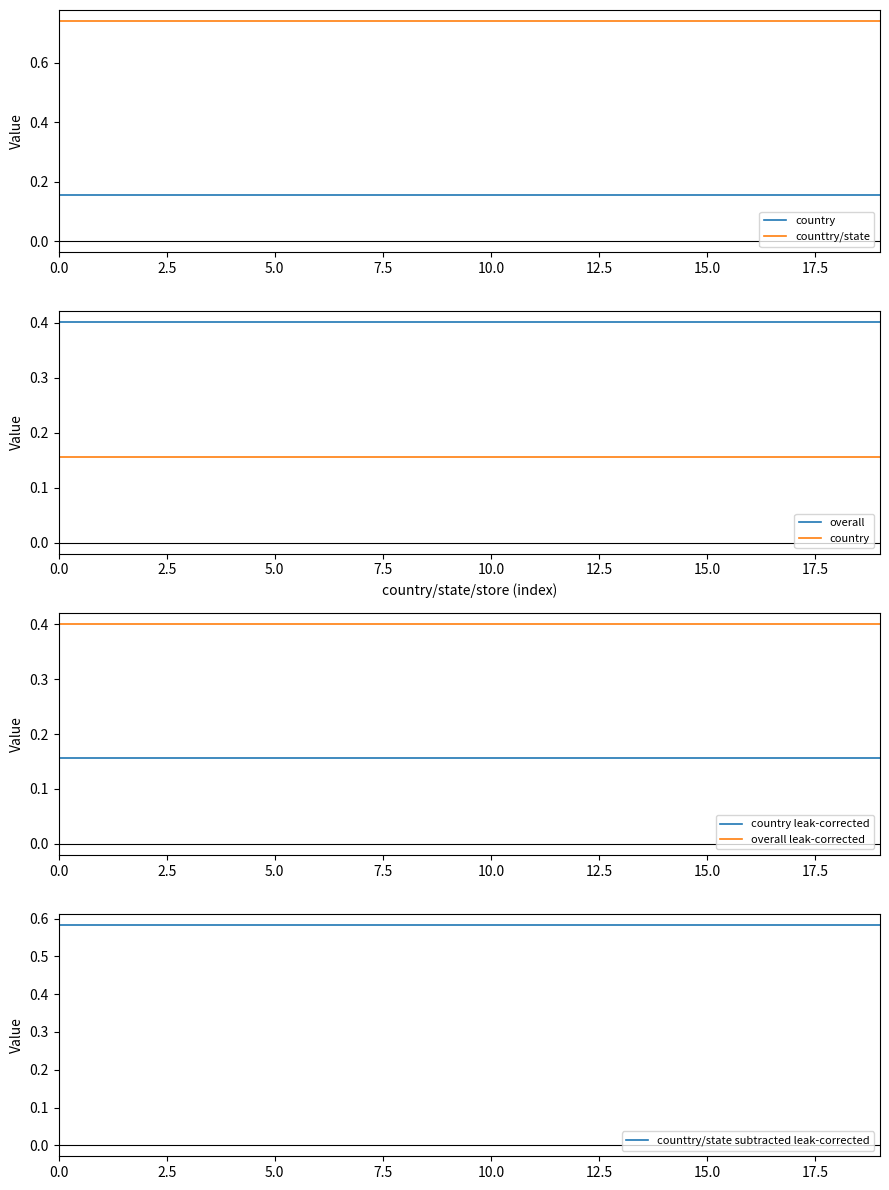

What is the minimum value shown in the chart?

0.2